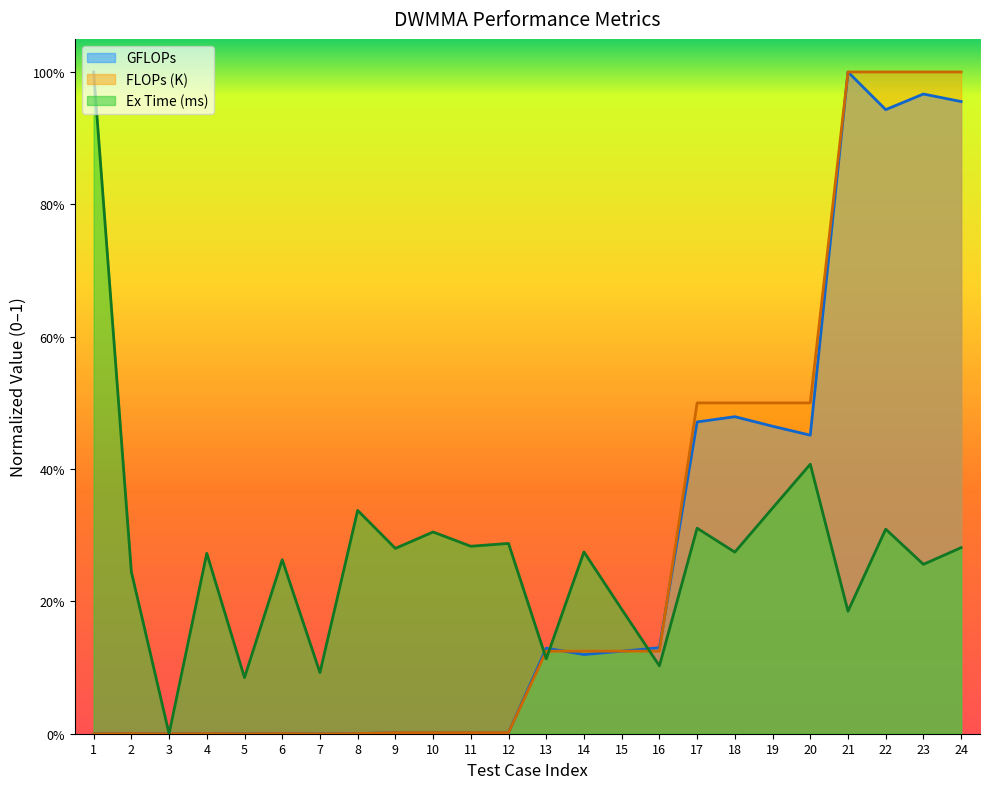

The GFLOPs series shows 0.0 at 7. True or false?

False